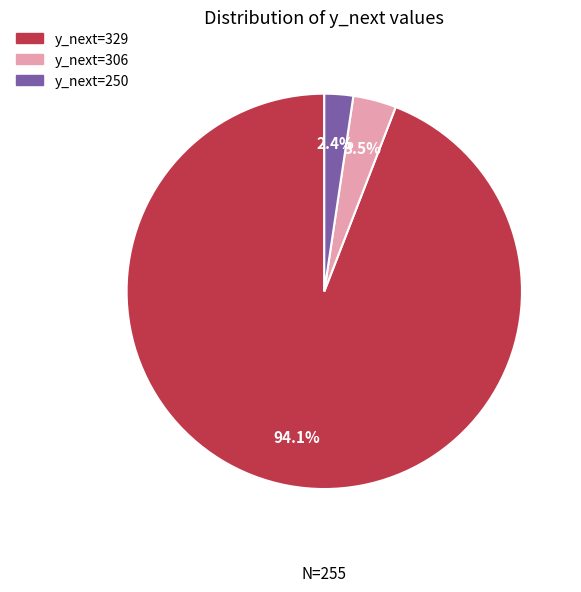

Does any single category account for the majority?

Yes